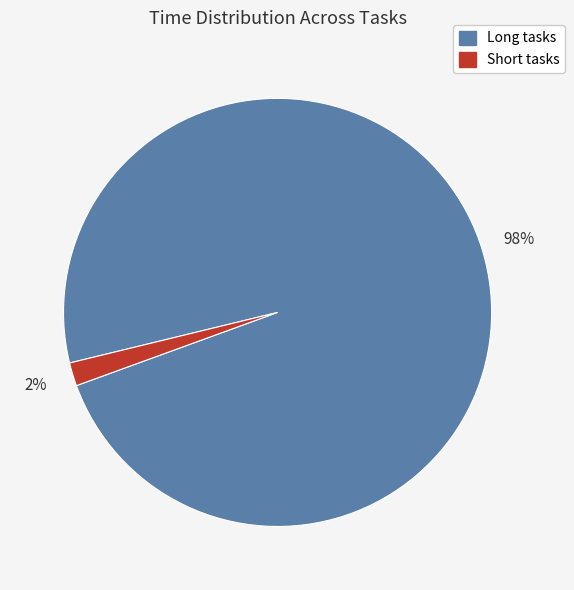

Is there any slice that represents more than half of the pie?

Yes